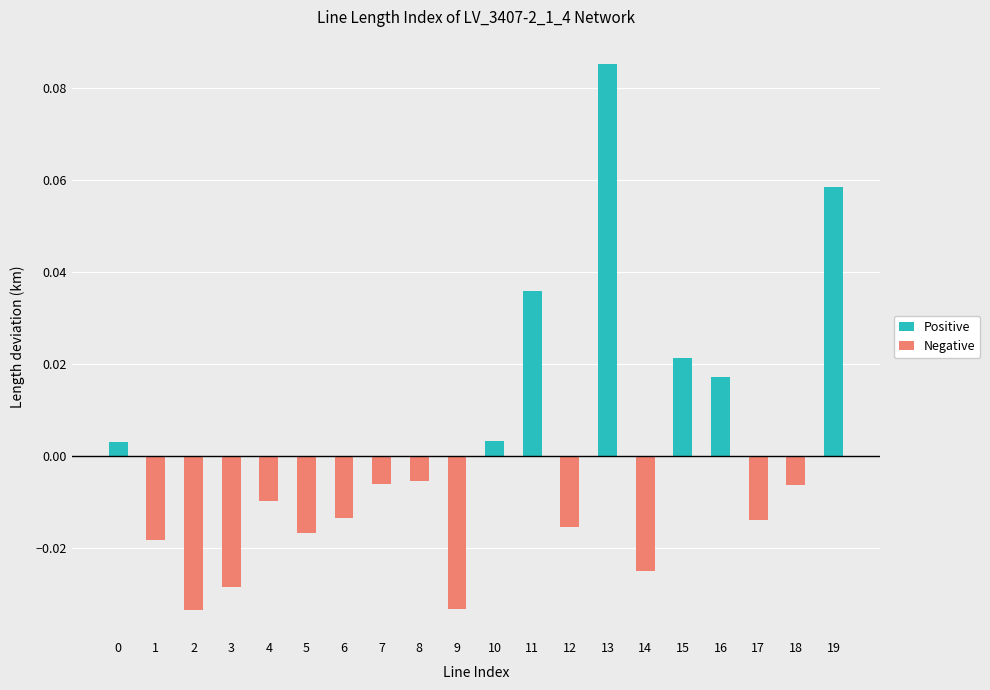

Which series changed the most between 8 and 10?

Negative